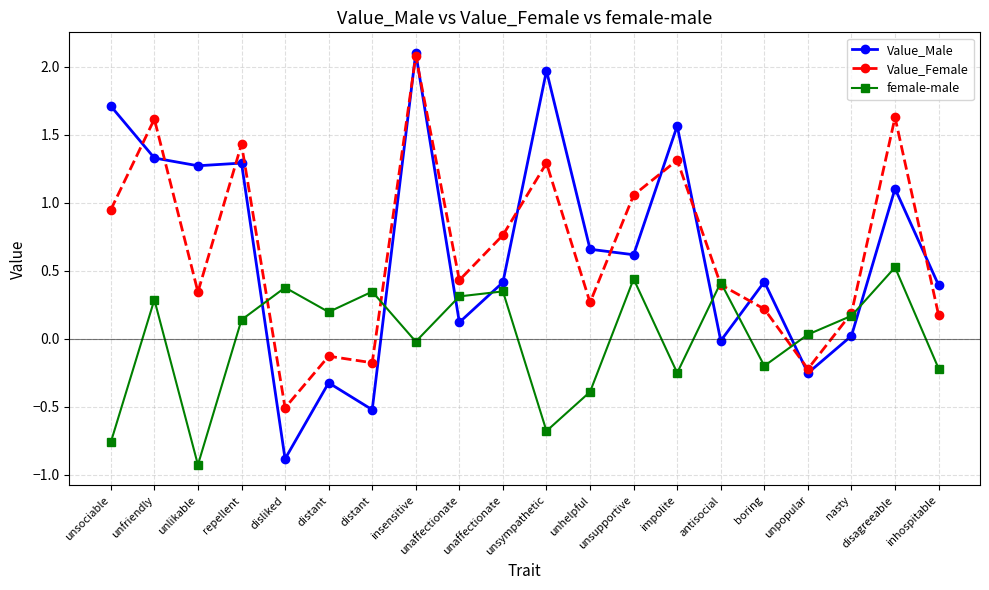

Is it true that Value_Female equals 0.5 at unlikable?

False